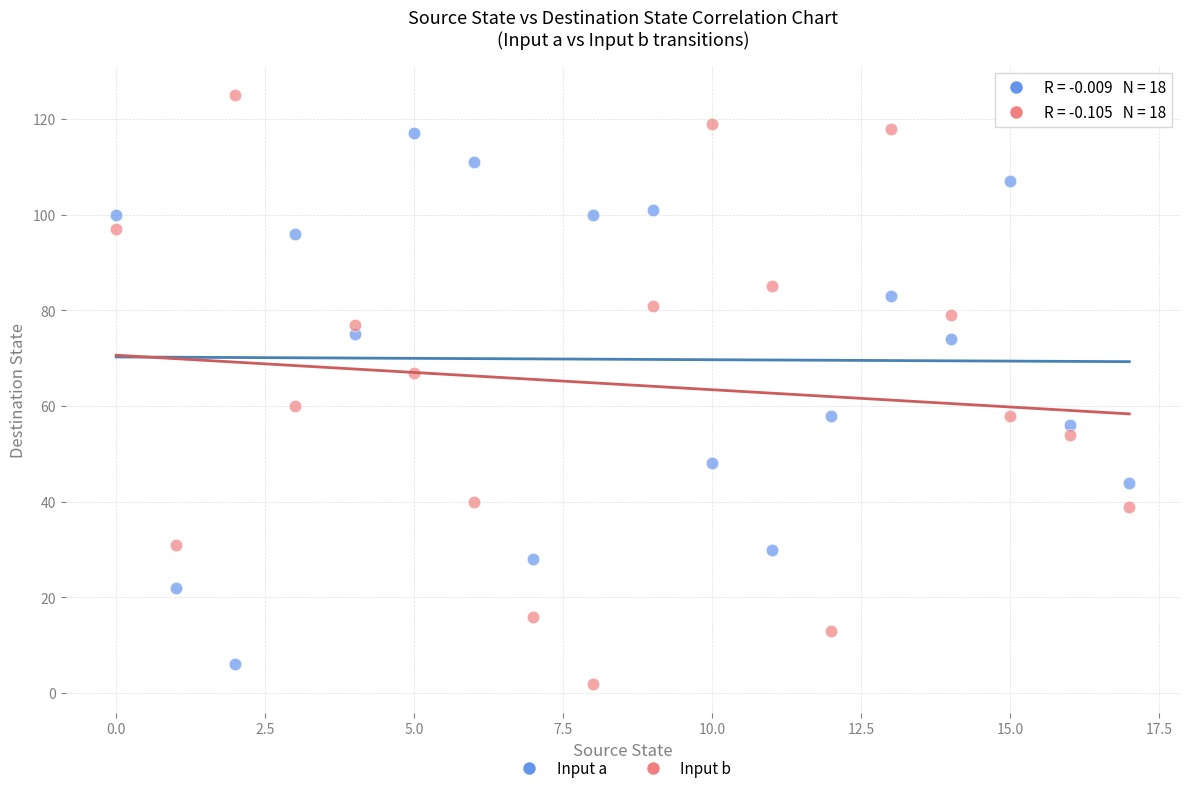

Across all data points, what is the range of Y values (max minus min)?

123